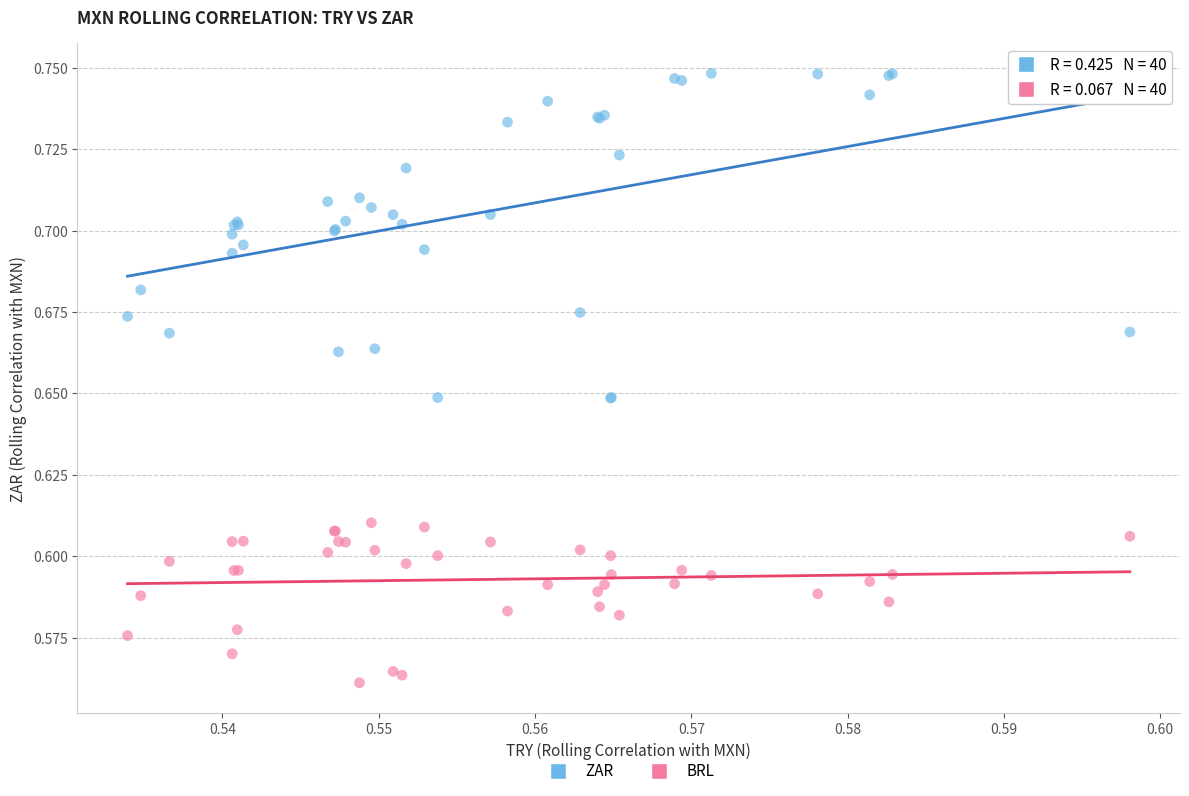

What are all the series names shown in the legend?

ZAR, BRL